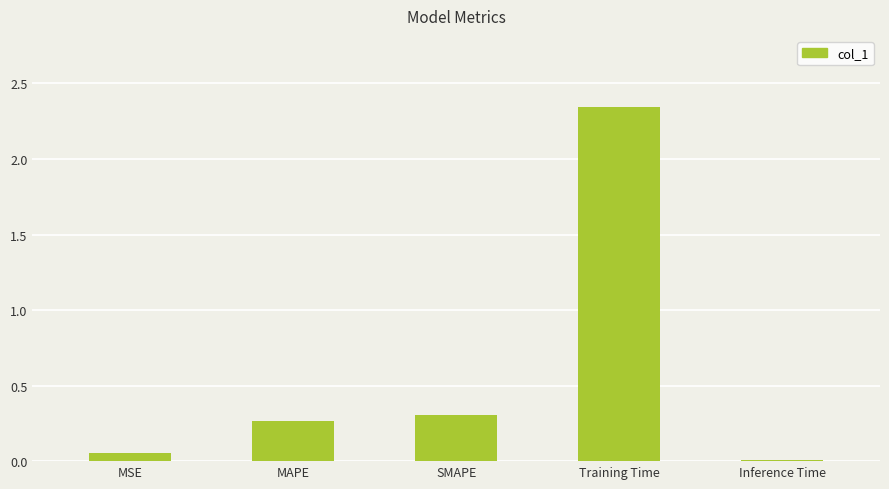

Between Training Time and MSE, which is larger?

Training Time